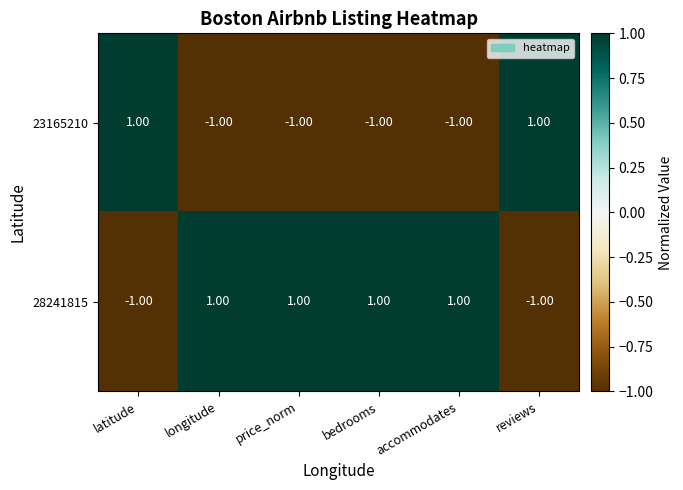

Rank the series at latitude from lowest to highest value.

28241815, 23165210